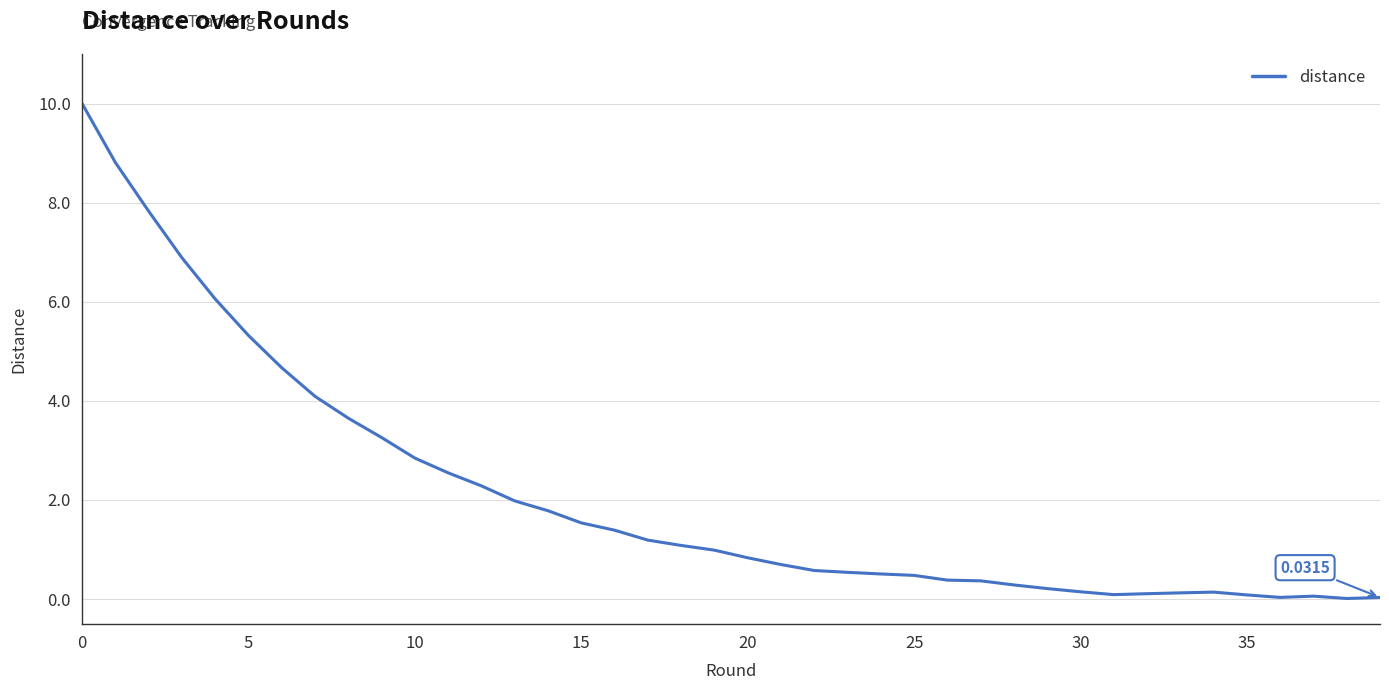

What is the difference between the maximum and minimum values?

10.0